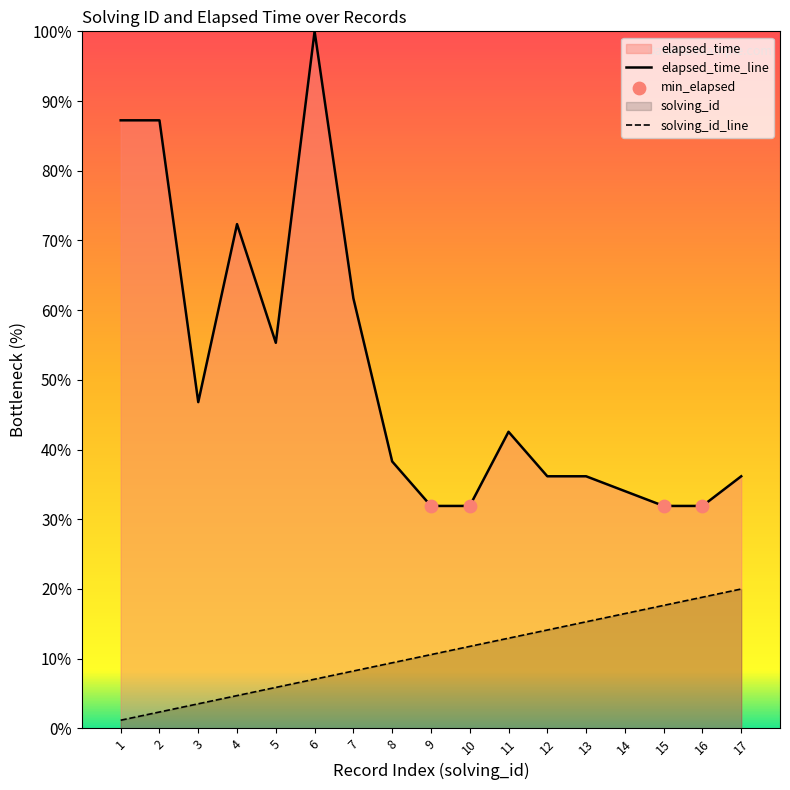

At how many categories does at least one series exceed 35?

12